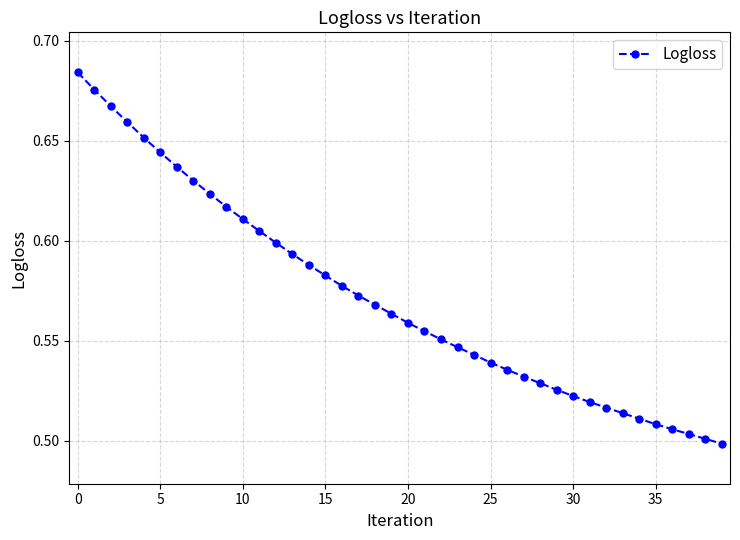

Count the values in the range 0 to 1.

40